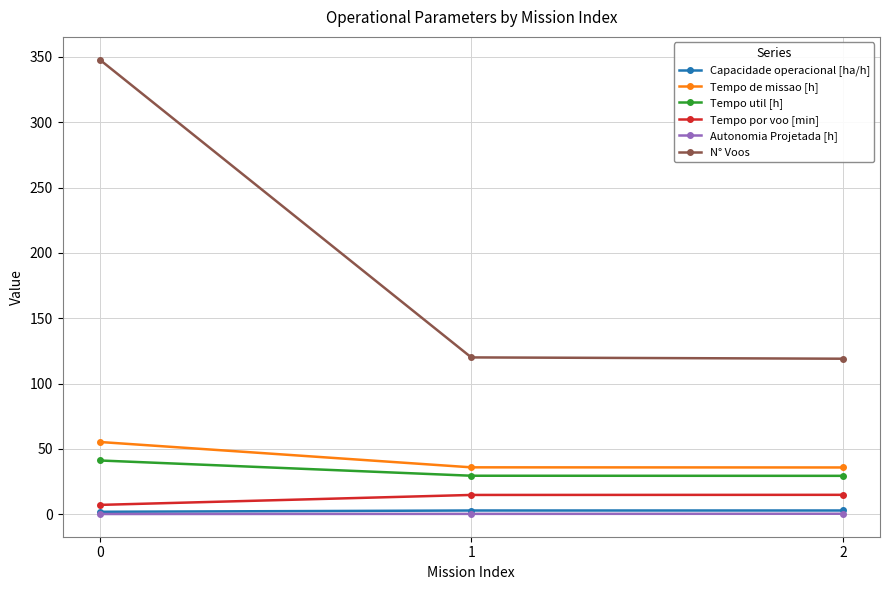

What is the difference between the maximum and minimum values in the Tempo de missao [h] series?

19.5